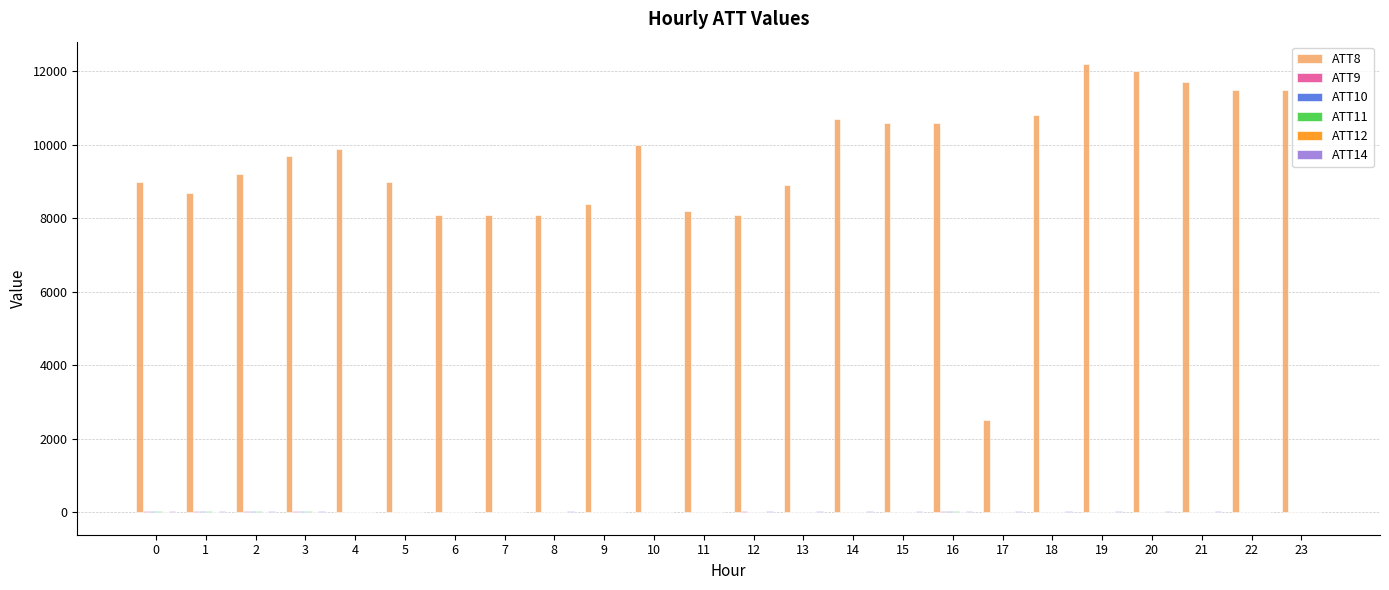

Which series has the largest total across all categories?

ATT8